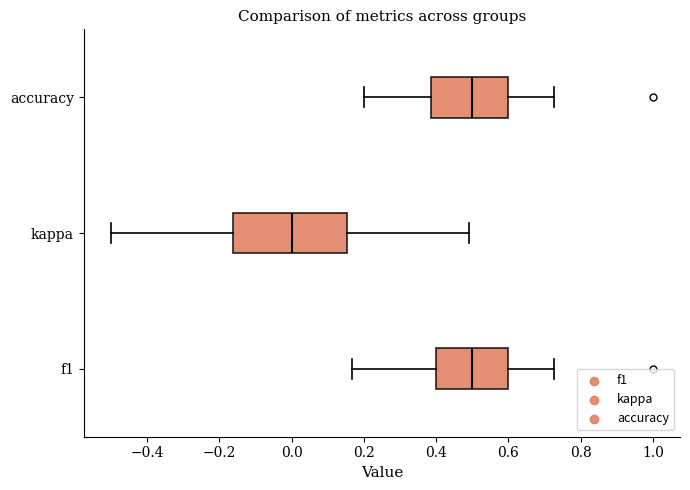

Which box is the widest, from its left edge to its right edge?

kappa